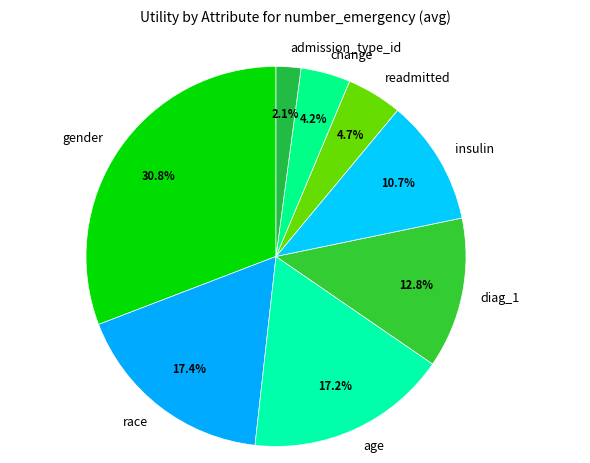

To the nearest percent, what portion does gender represent?

31%